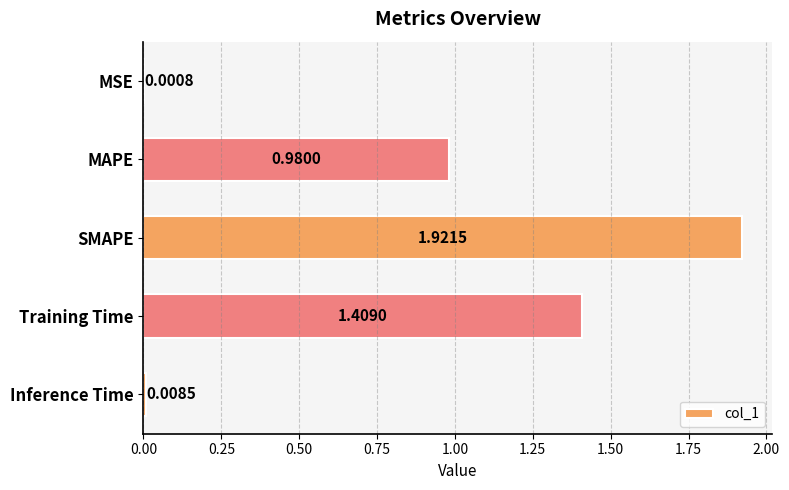

Where is the data nearest to the value 0?

MSE